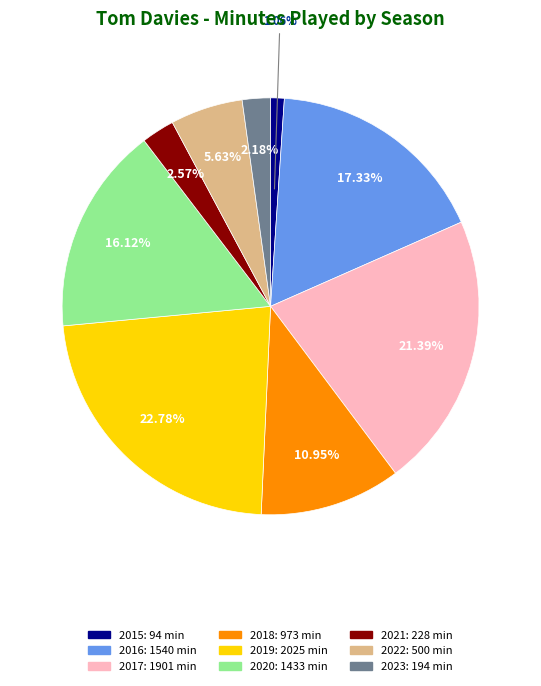

To the nearest percent, what is the combined percentage of 2020 and 2018?

27%